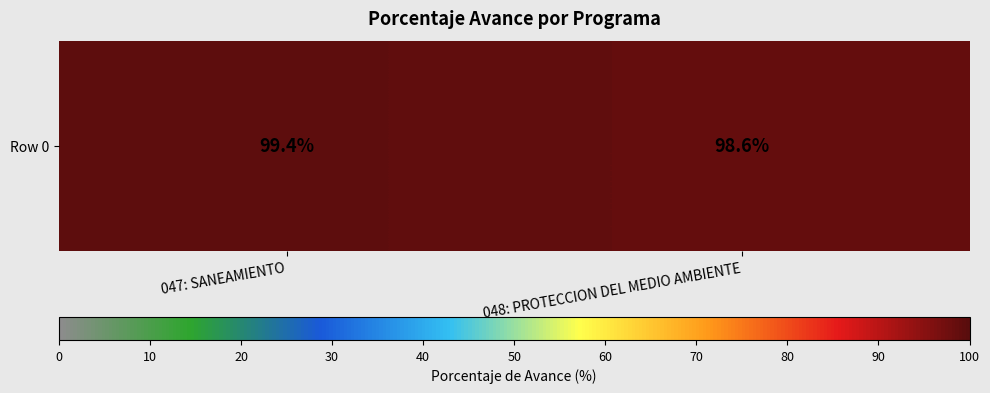

Where is the data nearest to the value 99?

047: SANEAMIENTO